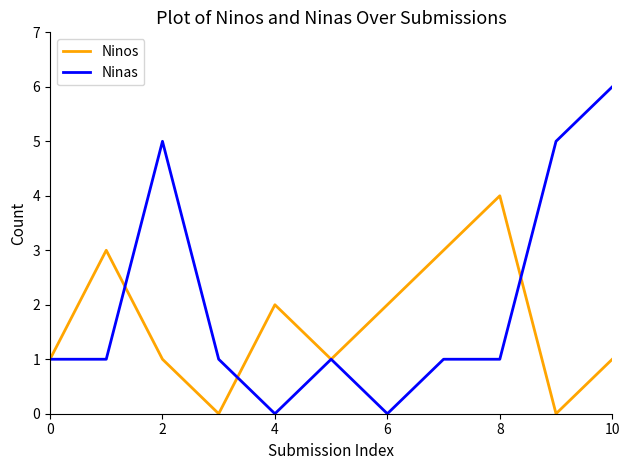

Which series has the largest total across all categories?

Ninas